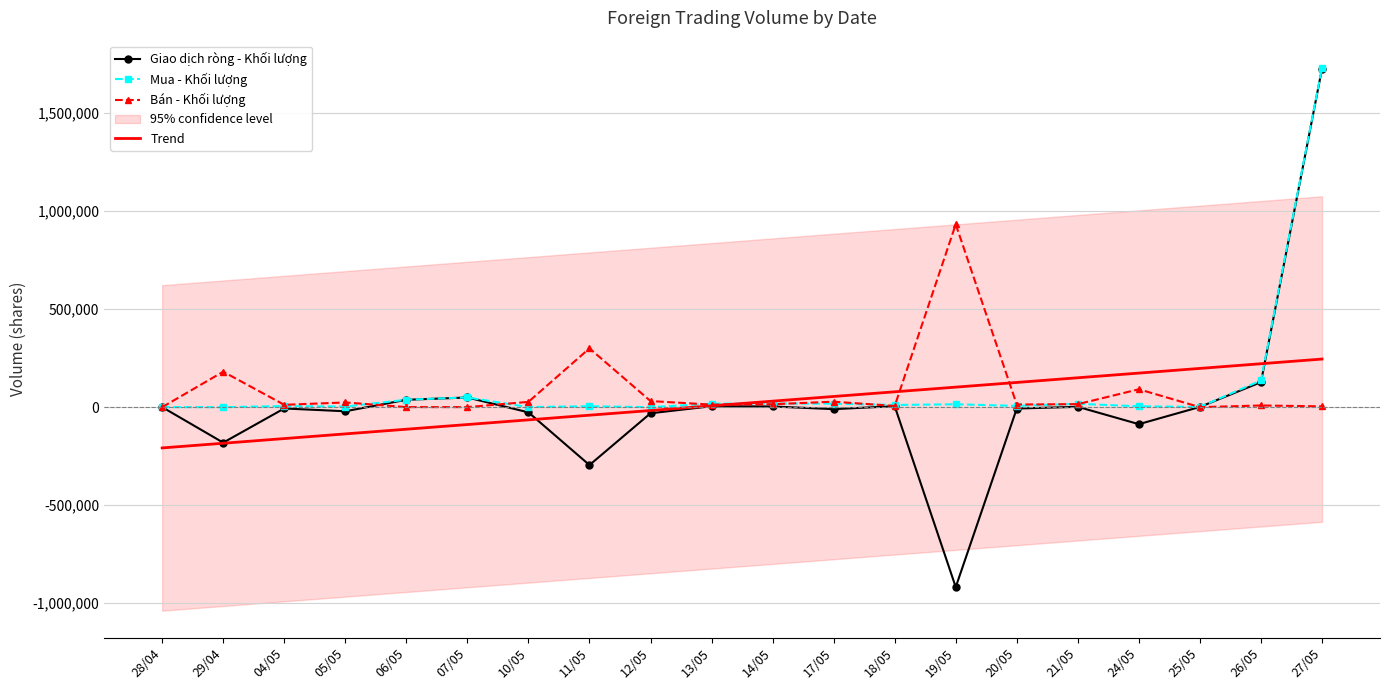

How many categories are shown in the chart?

20